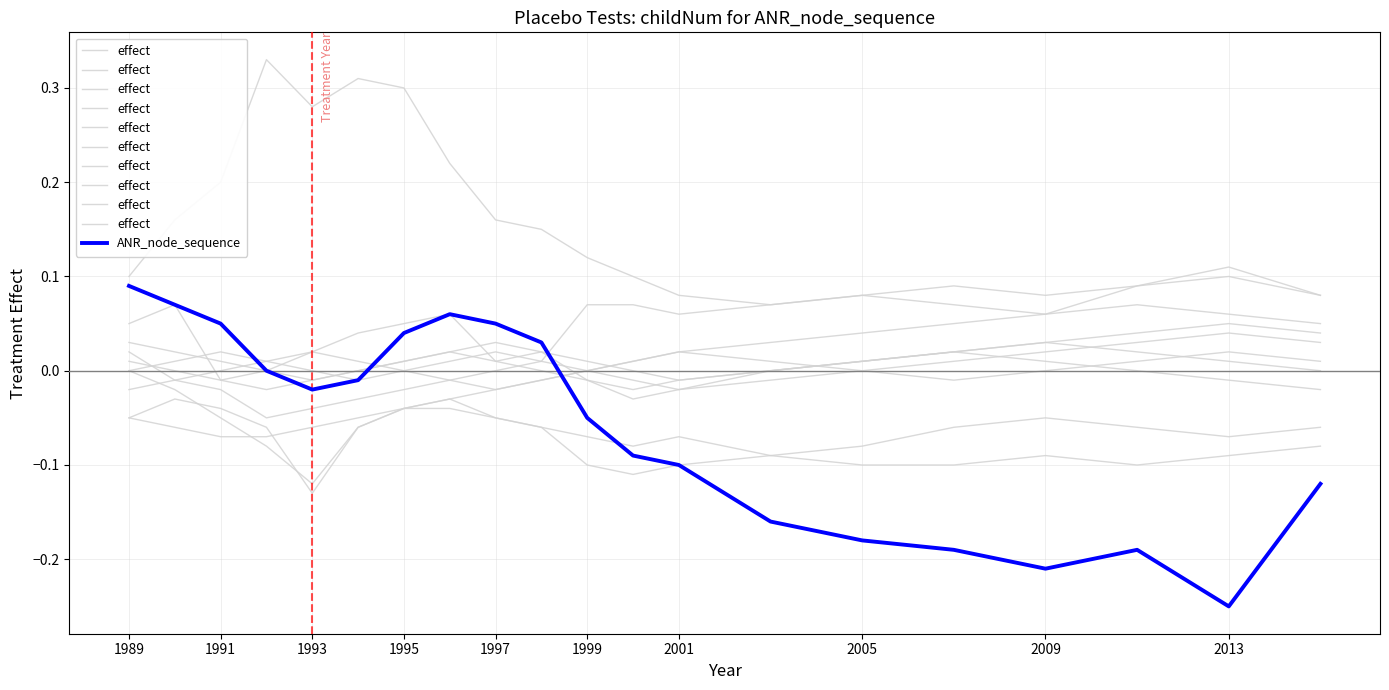

The ANR_node_sequence series shows -0.4 at 2013. True or false?

False